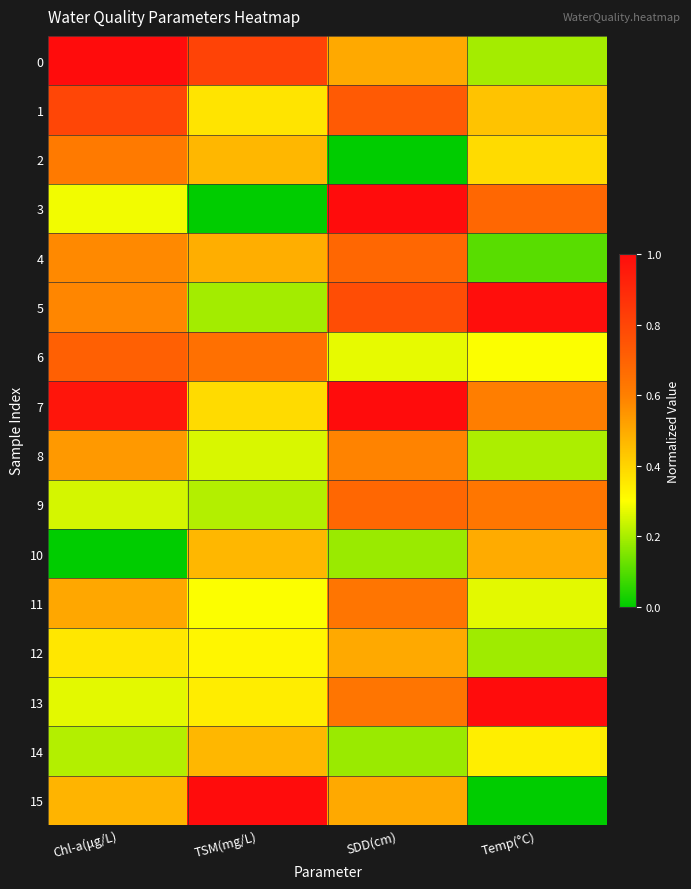

What is the difference between the highest and lowest values at TSM(mg/L)?

1.0